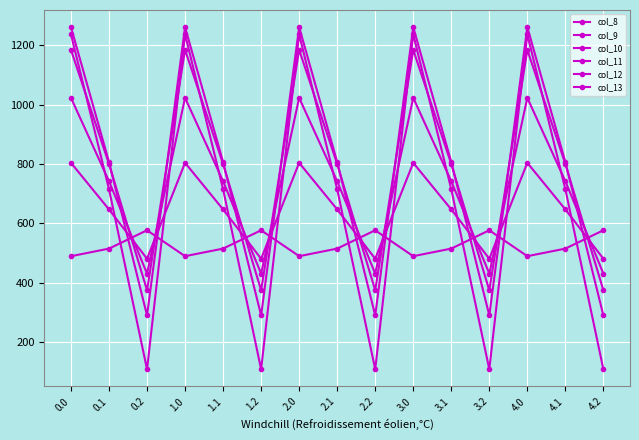

How many data points in col_10 are less than 742?

5